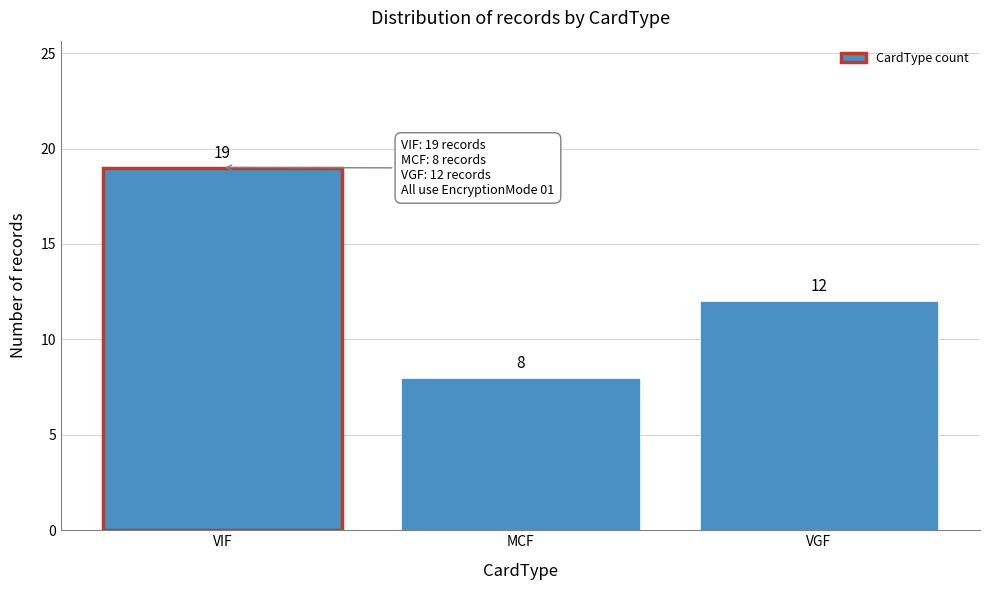

Reading left to right, transcribe all the data shown in this chart.

VIF=19	MCF=8	VGF=12